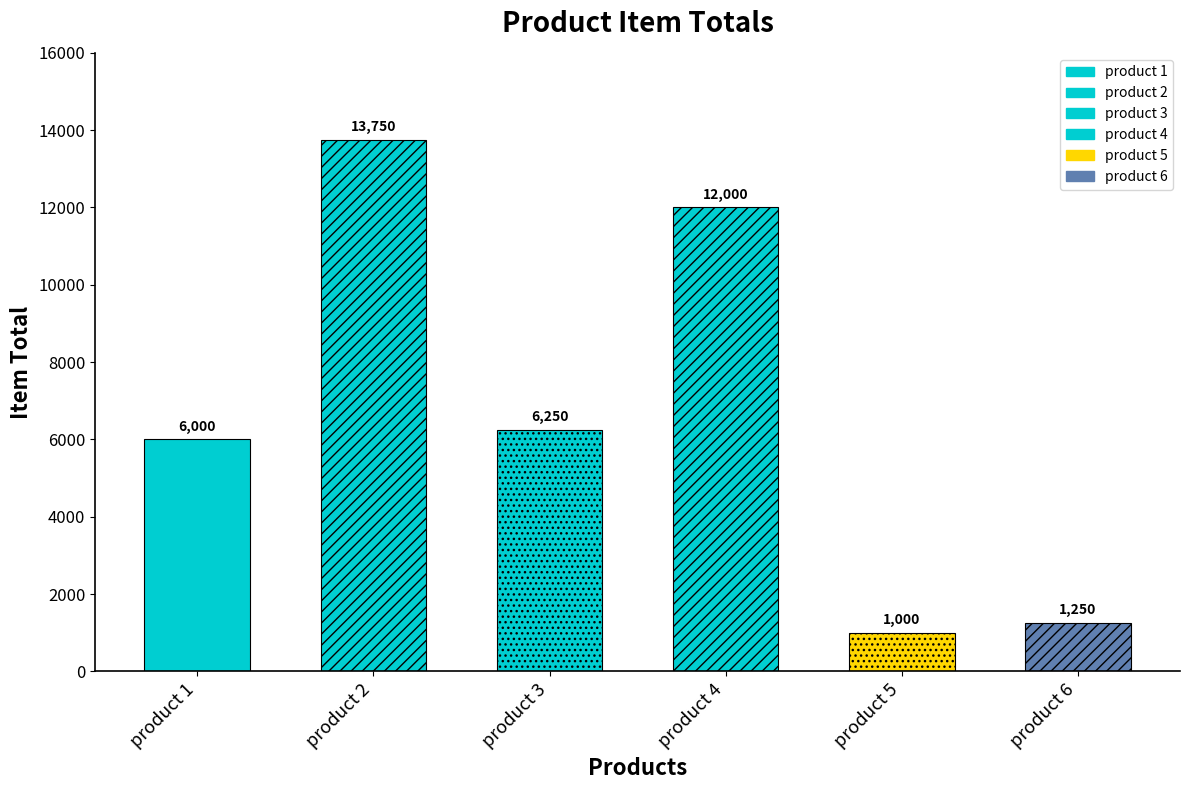

What is the minimum value shown in the chart?

1000